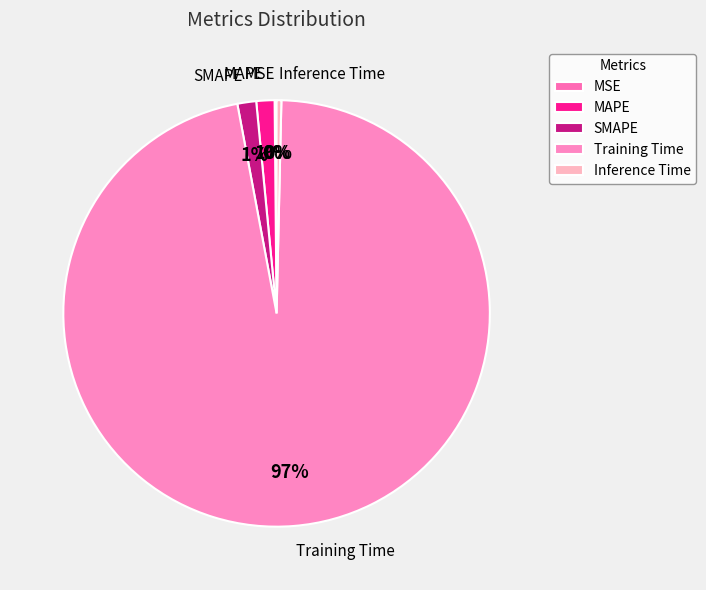

Which has a higher value, Inference Time or SMAPE?

SMAPE